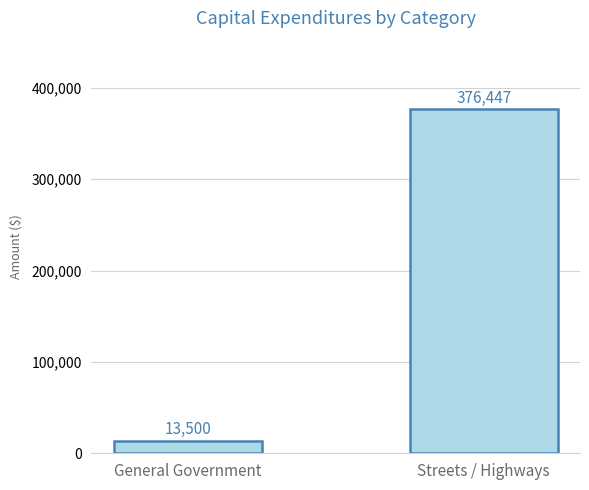

Reading left to right, extract all data points from this chart.

General Government=13500	Streets / Highways=376447